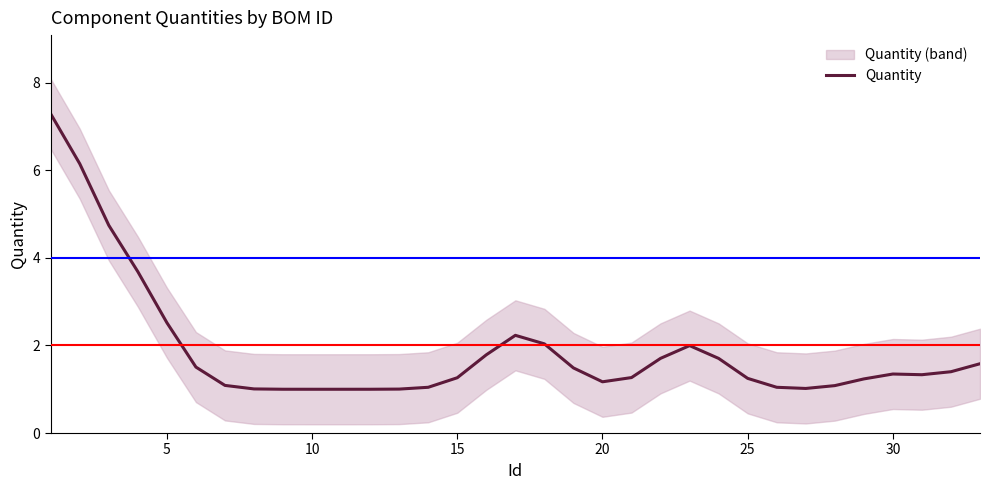

The Quantity series shows 1.3 at 30. True or false?

True